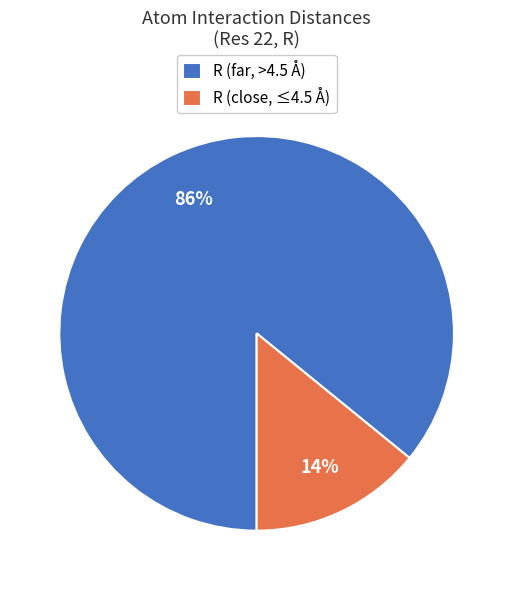

What is the largest slice in the pie chart?

R (far, >4.5 Å)